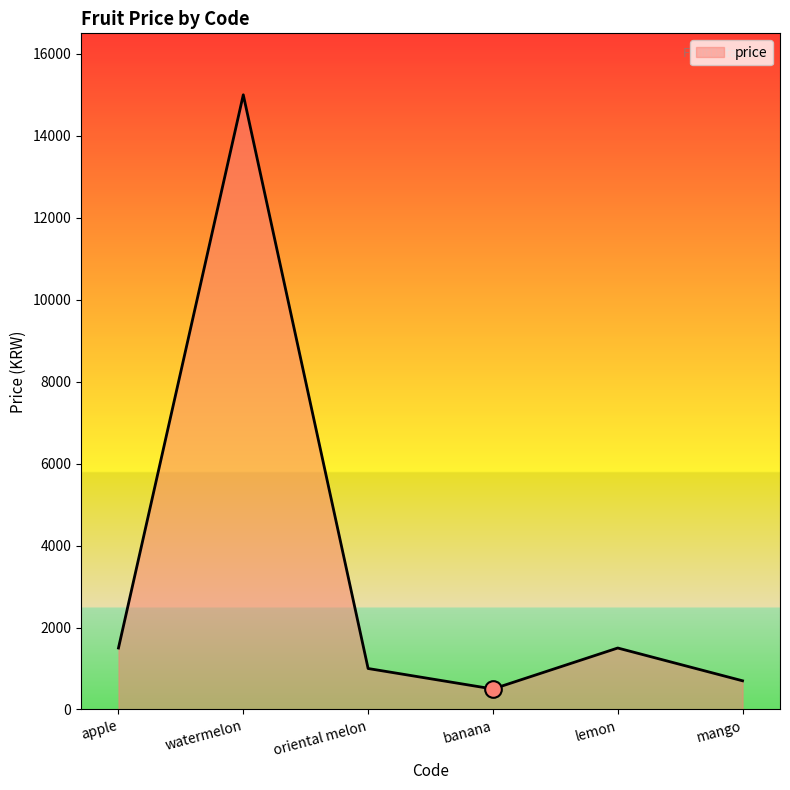

Does the chart have visible grid lines?

No